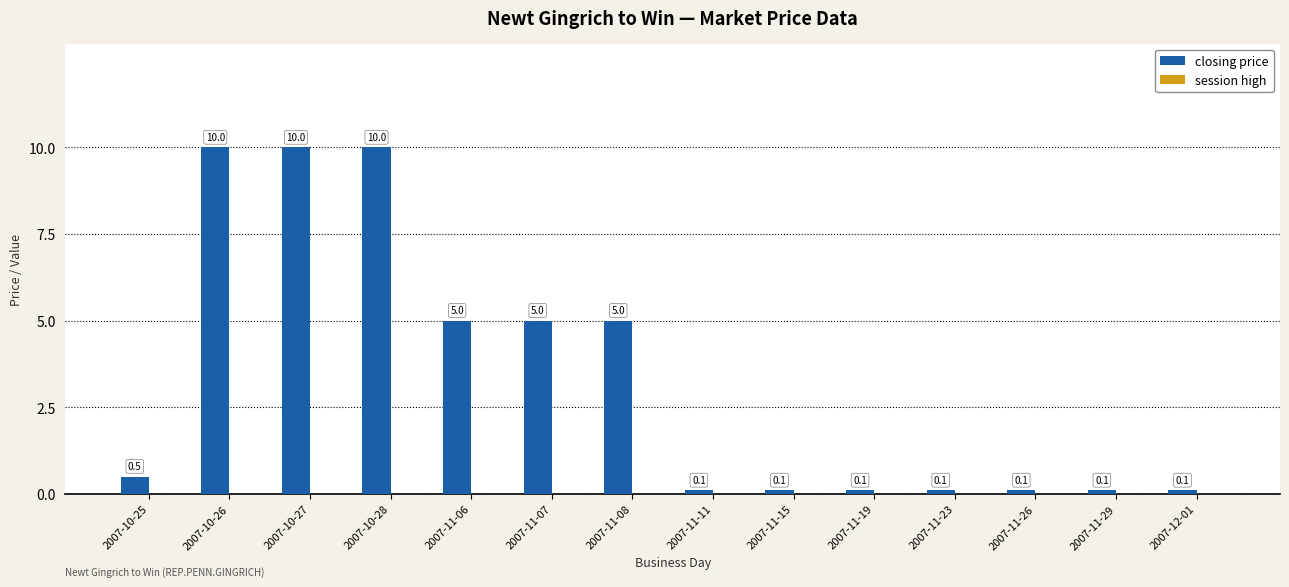

Does the chart contain any negative values?

No